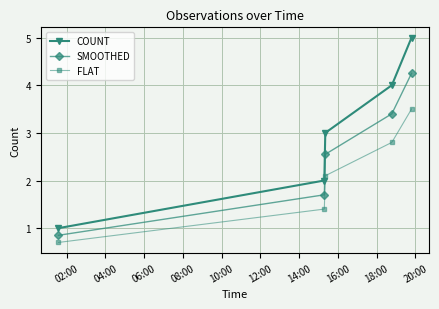

What is the value of the COUNT point at the 1st from the left?

1.0